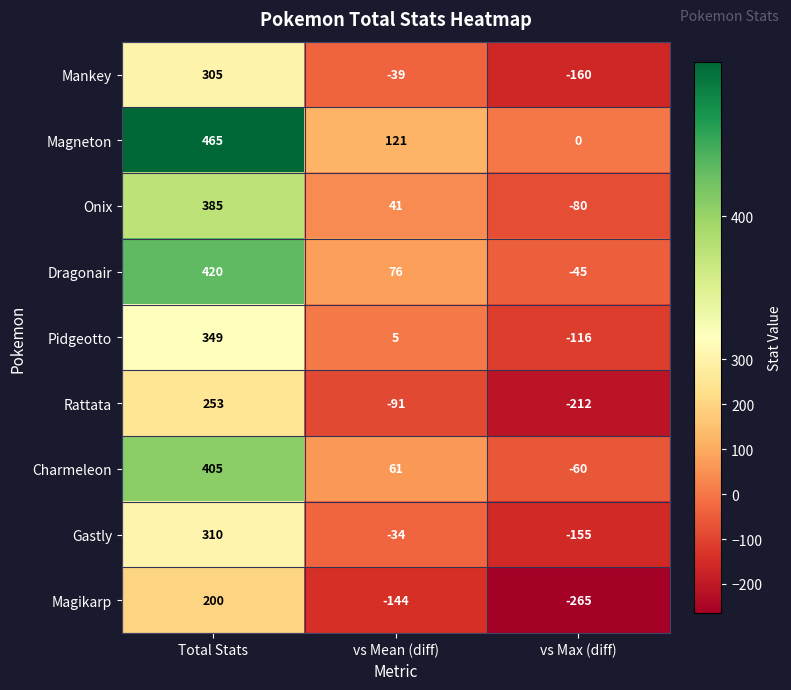

What is the spread (max minus min) of values at vs Max (diff)?

265